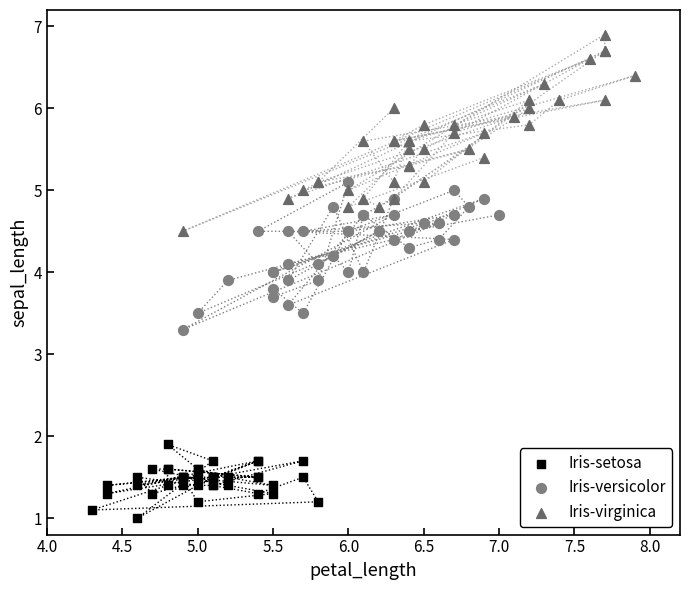

Which series contains the highest Y value?

Iris-virginica